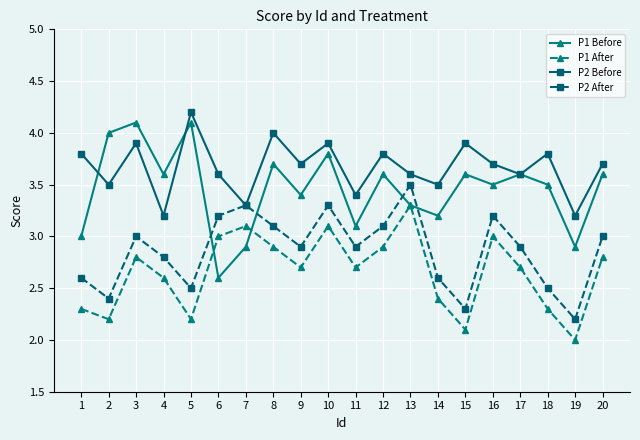

True or false: P1 Before and P2 Before cross at least once.

True